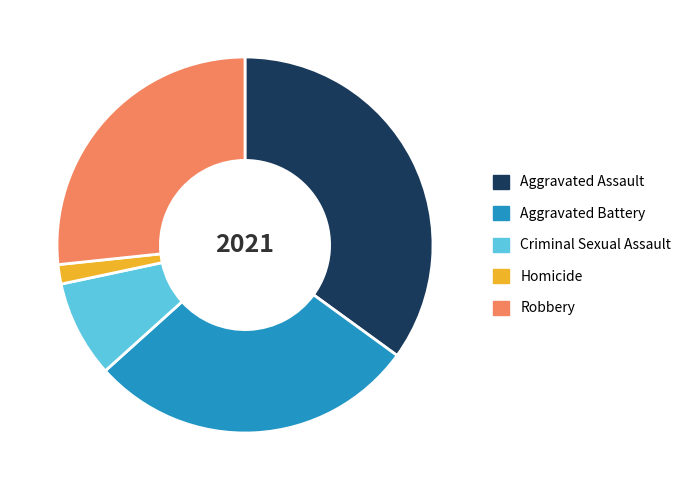

Do Aggravated Battery and Aggravated Assault together represent more than half of the pie?

Yes